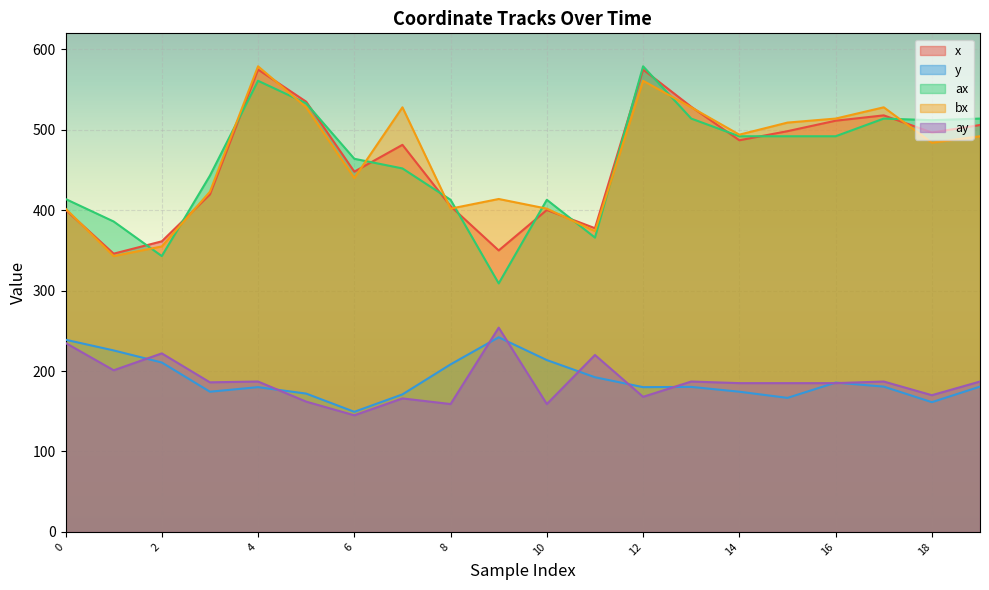

Reading left to right, what are all the values shown in this chart?

x: 400.7	346.0	361.3	419.7	575.0	535.0	448.0	481.3	405.0	350.0	400.3	377.7	575.0	528.7	487.0	498.3	511.3	518.0	496.7	506.0
y: 239.0	225.7	210.7	174.3	180.0	172.0	149.3	171.0	208.3	242.0	213.7	192.3	180.0	180.3	174.3	166.7	185.7	180.7	161.3	180.7
ax: 414.0	386.0	343.0	443.0	561.0	533.0	464.0	452.0	413.0	309.0	413.0	366.0	579.0	514.0	492.0	492.0	492.0	514.0	512.0	514.0
bx: 402.0	343.0	355.0	423.0	579.0	528.0	440.0	528.0	402.0	414.0	402.0	374.0	561.0	528.0	494.0	509.0	514.0	528.0	484.0	492.0
ay: 235.0	201.0	222.0	186.0	187.0	162.0	145.0	166.0	159.0	254.0	159.0	220.0	168.0	187.0	185.0	185.0	185.0	187.0	170.0	187.0